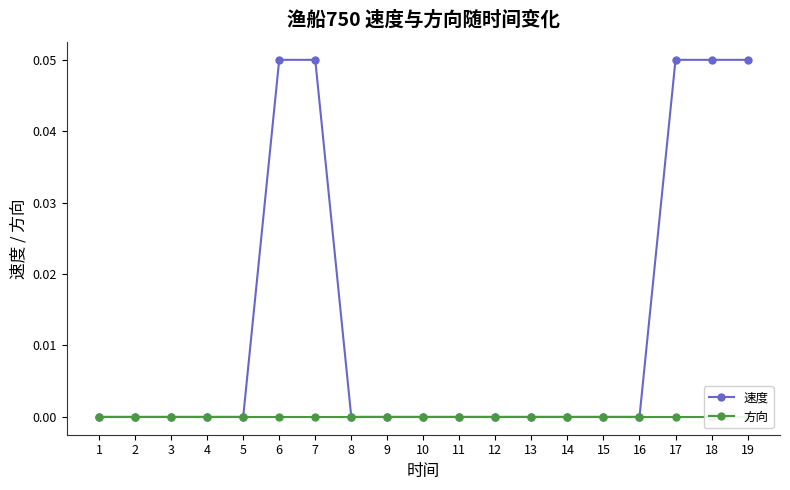

What is the greatest value displayed?

0.1